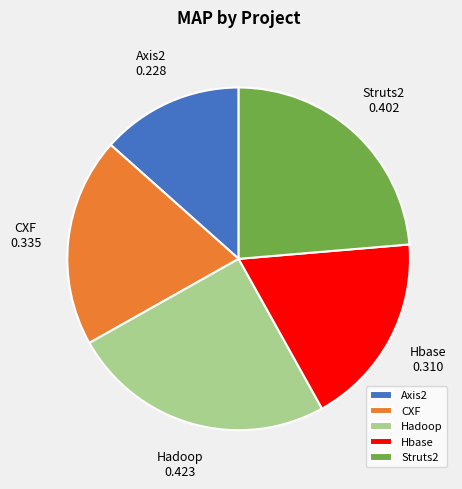

The Struts2 slice represents 24% of the pie. True or false?

True